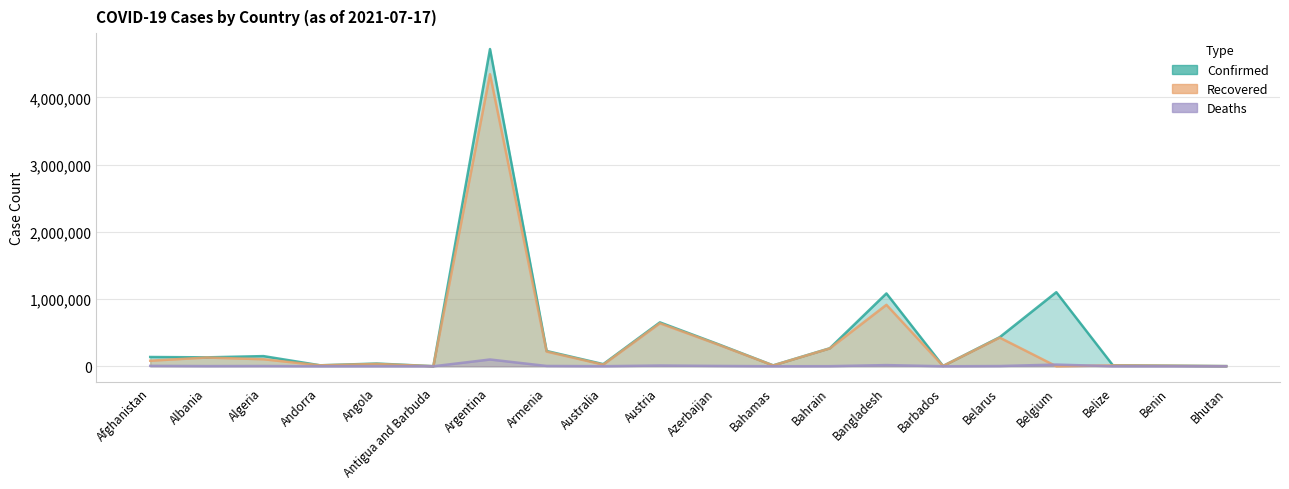

What are all the series names shown in the legend?

Confirmed, Recovered, Deaths